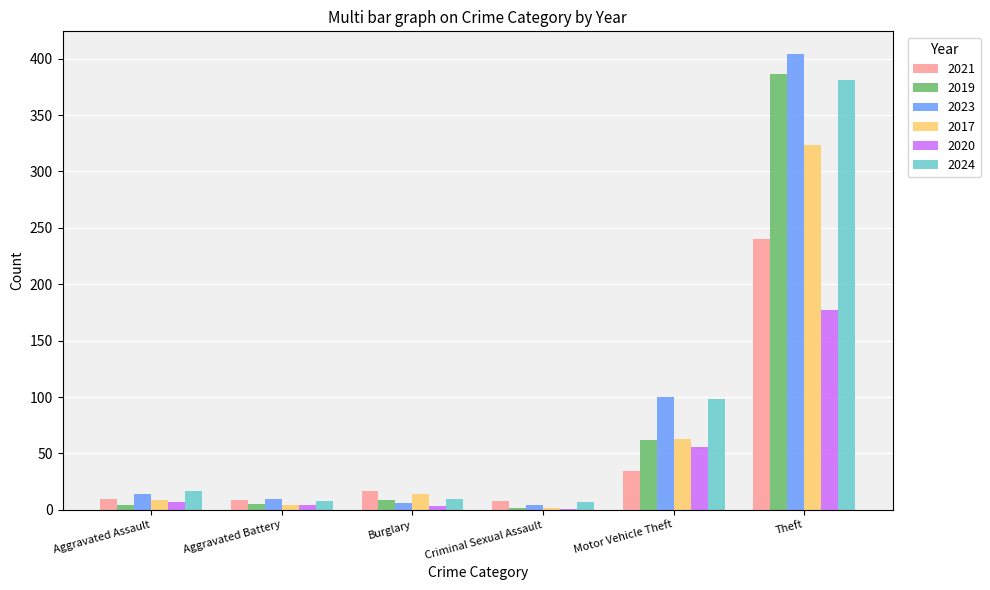

True or false: 2021 has a value of 34 at Motor Vehicle Theft.

True